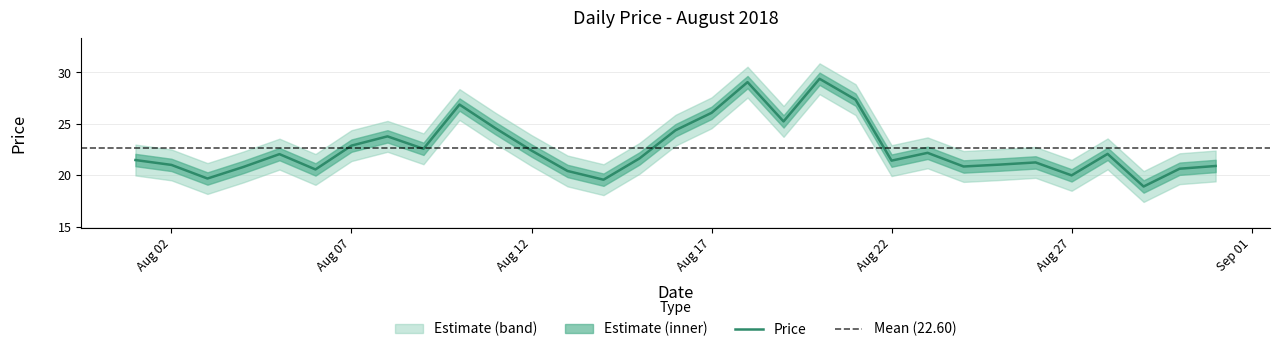

At which label is the value closest to 24?

2018-08-08